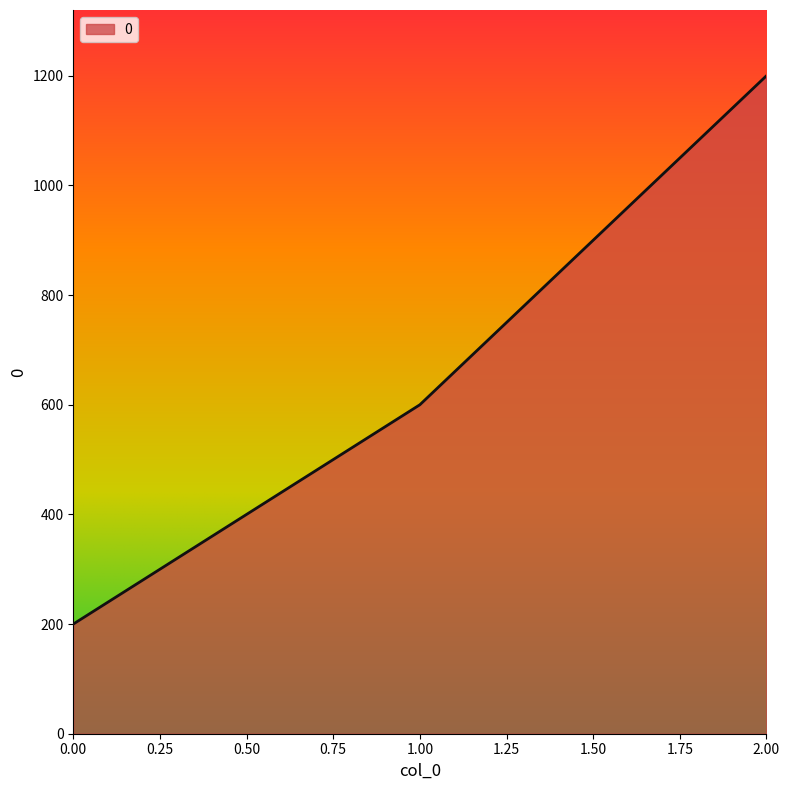

What is the smallest value displayed?

200